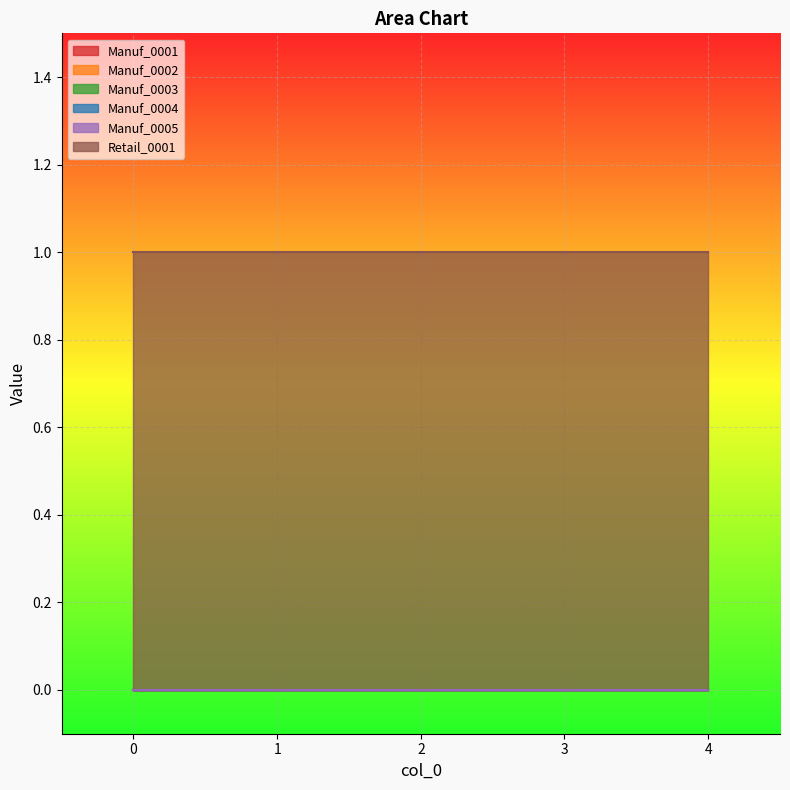

The Manuf_0004 series shows 0 at 4. True or false?

True